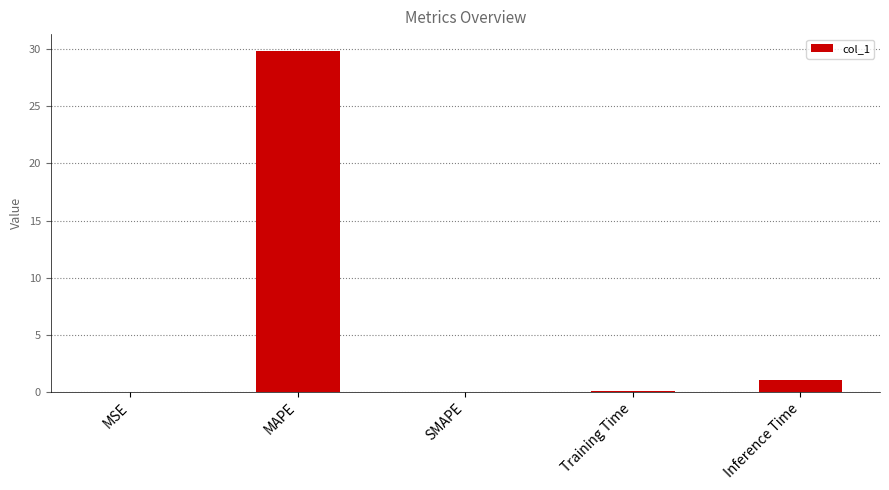

How many data points does each series have?

5